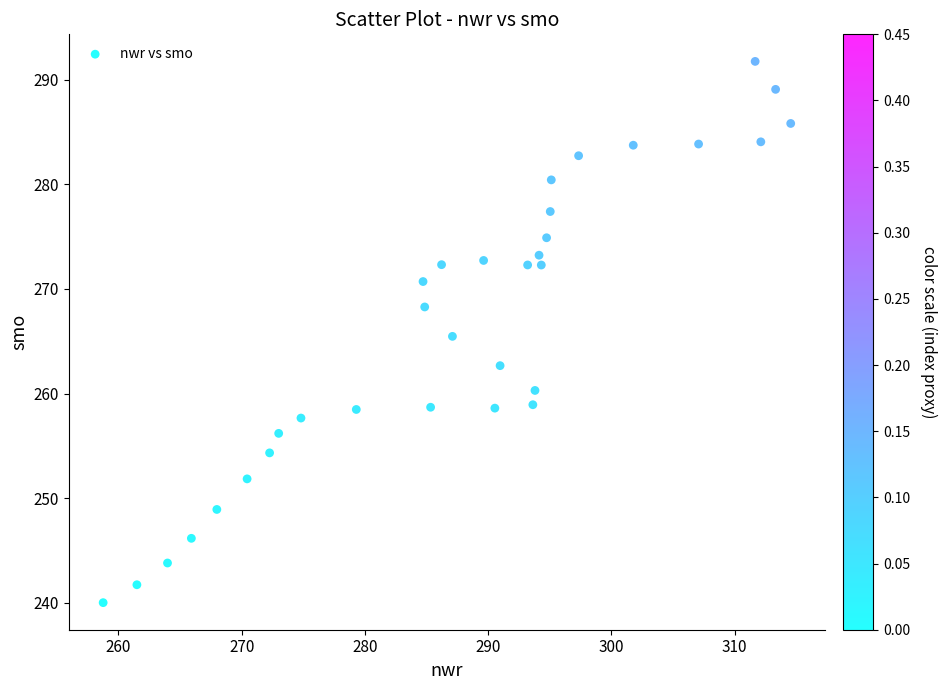

What is the range of Y values (max minus min)?

51.7